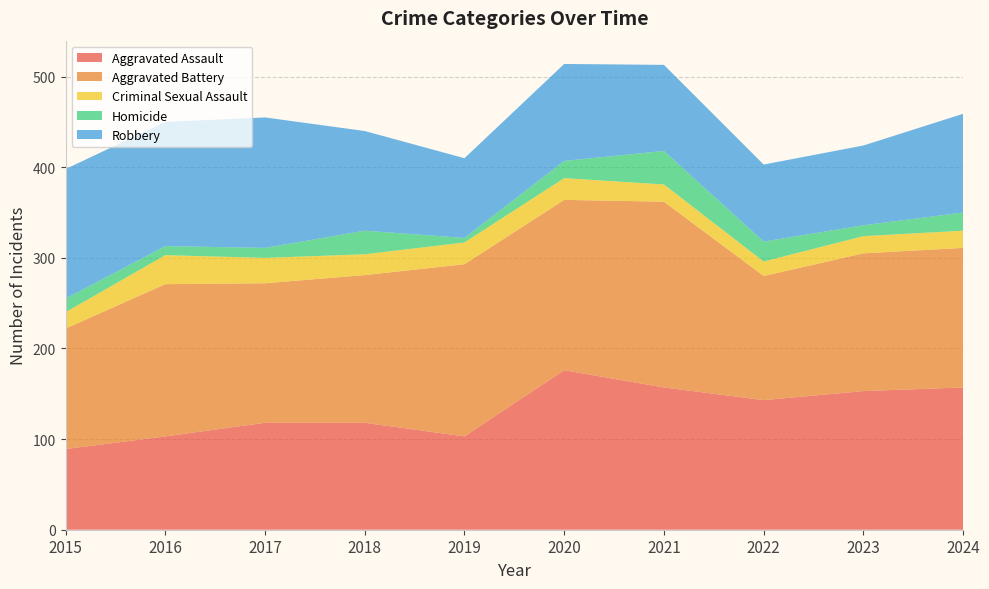

Reading left to right, transcribe all the data shown in this chart.

Aggravated Assault: 2015=89	2016=103	2017=118	2018=118	2019=103	2020=176	2021=157	2022=143	2023=153	2024=157
Aggravated Battery: 2015=133	2016=168	2017=154	2018=163	2019=190	2020=188	2021=205	2022=137	2023=152	2024=154
Criminal Sexual Assault: 2015=18	2016=32	2017=28	2018=23	2019=24	2020=24	2021=19	2022=16	2023=19	2024=19
Homicide: 2015=15	2016=10	2017=11	2018=26	2019=5	2020=19	2021=37	2022=22	2023=12	2024=20
Robbery: 2015=143	2016=137	2017=144	2018=110	2019=88	2020=107	2021=95	2022=85	2023=88	2024=109